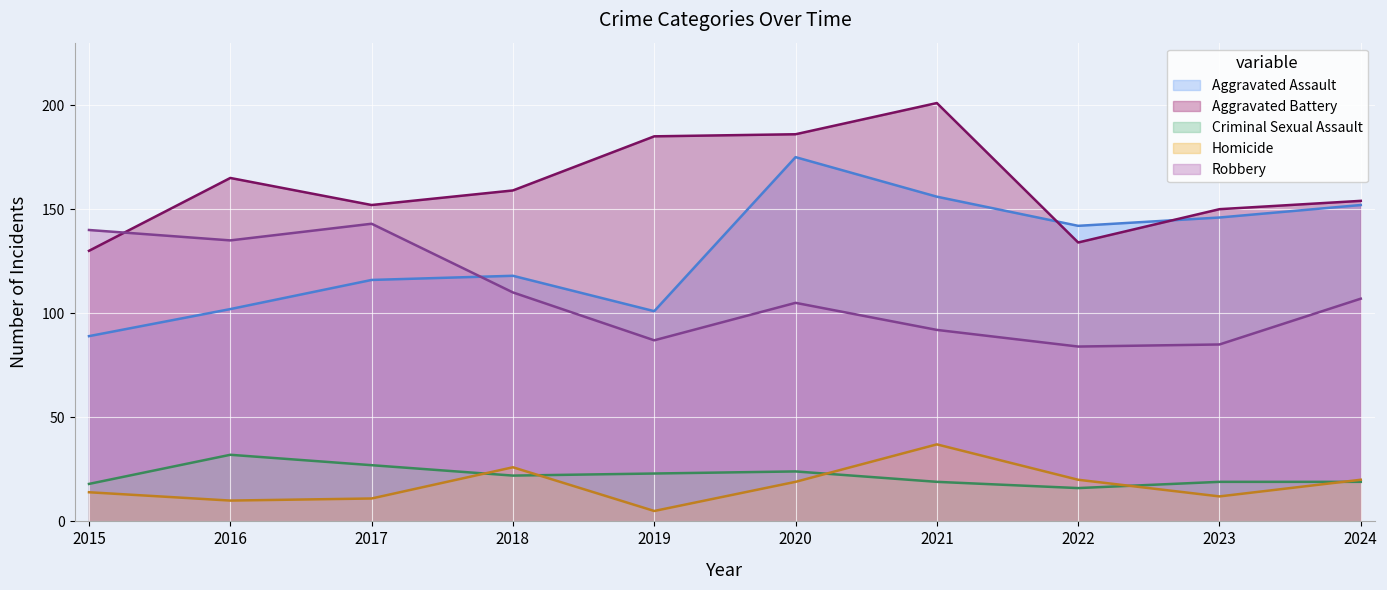

Reading right to left, transcribe all the data shown in this chart.

Aggravated Assault: 152	146	142	156	175	101	118	116	102	89
Aggravated Battery: 154	150	134	201	186	185	159	152	165	130
Criminal Sexual Assault: 19	19	16	19	24	23	22	27	32	18
Homicide: 20	12	20	37	19	5	26	11	10	14
Robbery: 107	85	84	92	105	87	110	143	135	140